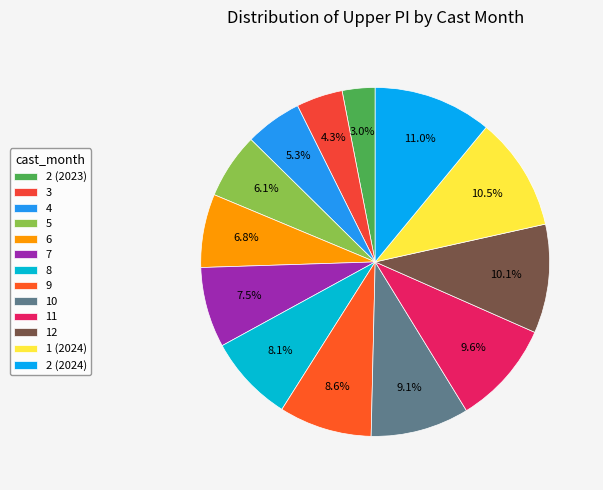

What percentage is the 3 slice, to the nearest percent?

4%